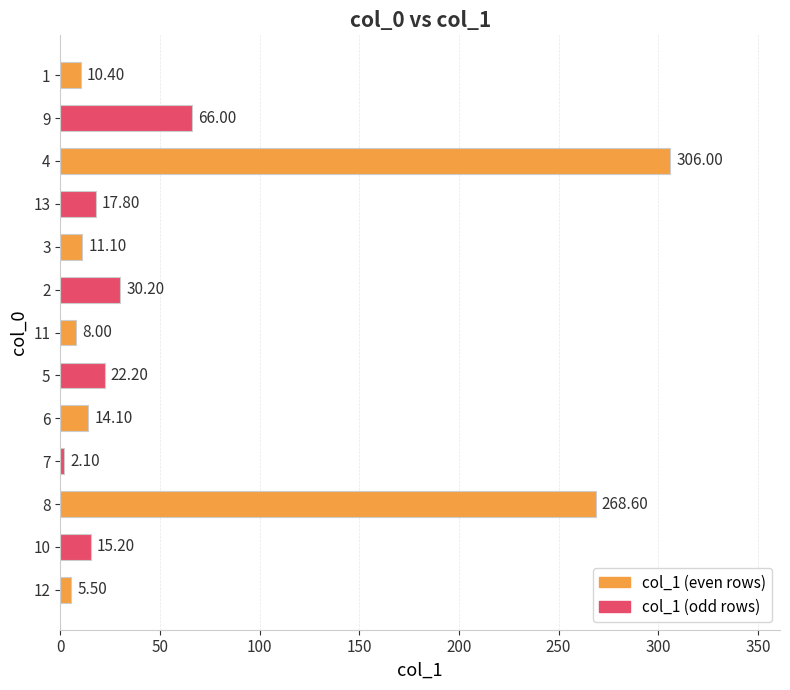

Which category has the lowest value across all series?

7